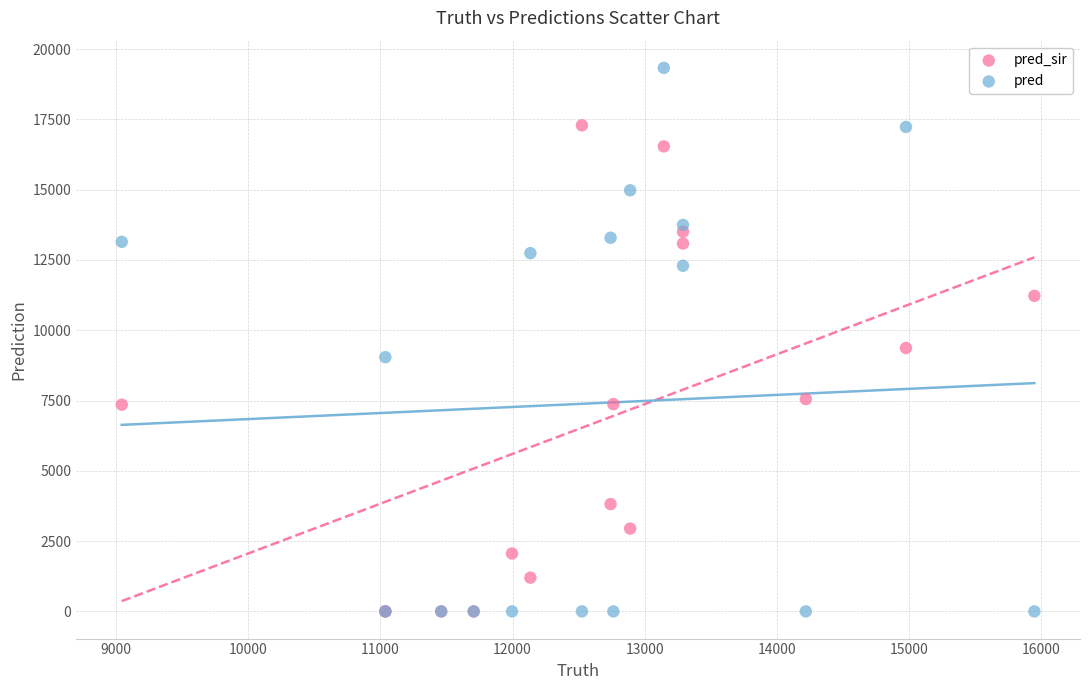

In the pred_sir series, what Y value is closest to 8644?

9369.0